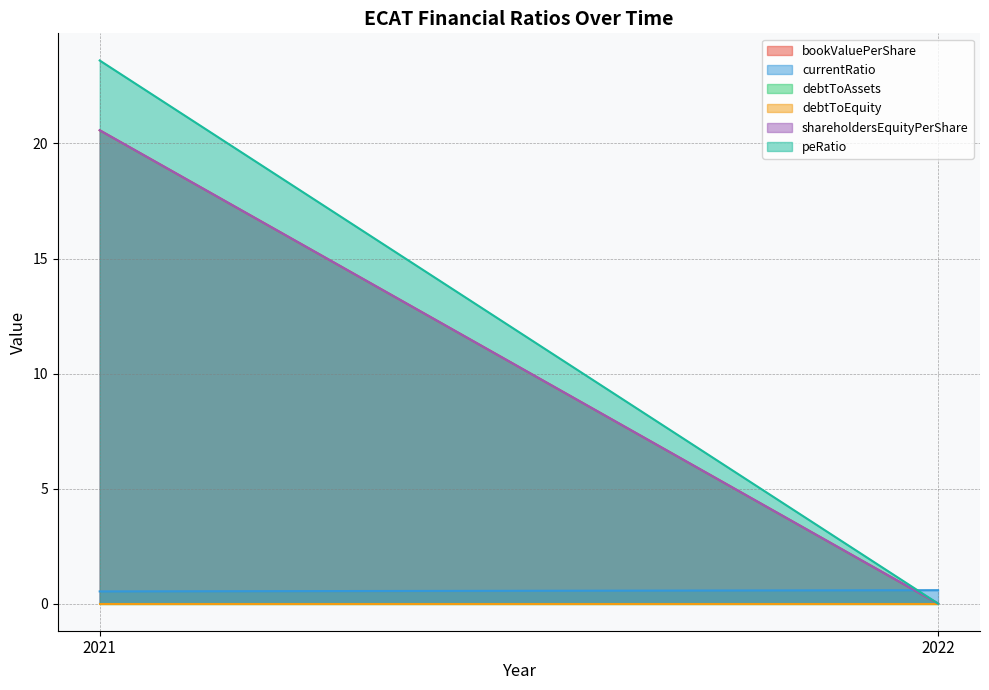

Which has a higher value, 2022 or 2021?

2021